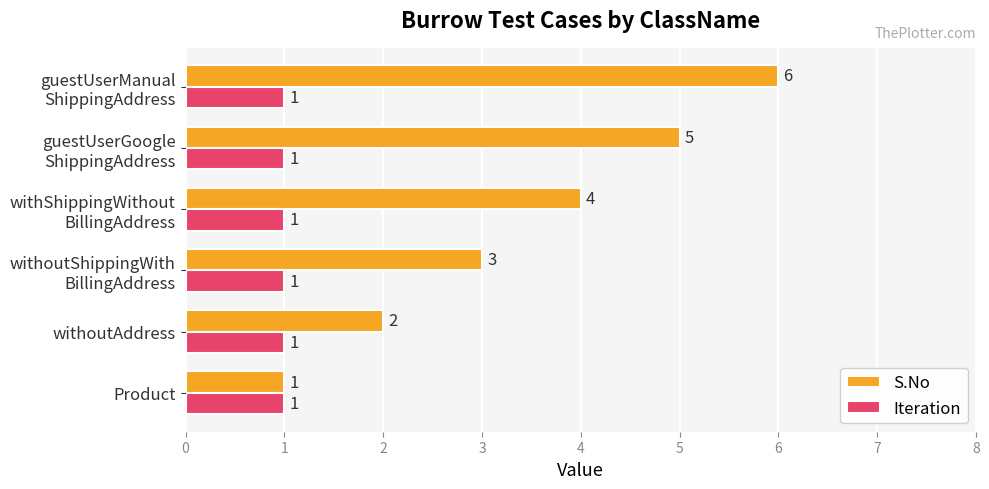

List the series in order of their peak value, lowest first.

Iteration, S.No